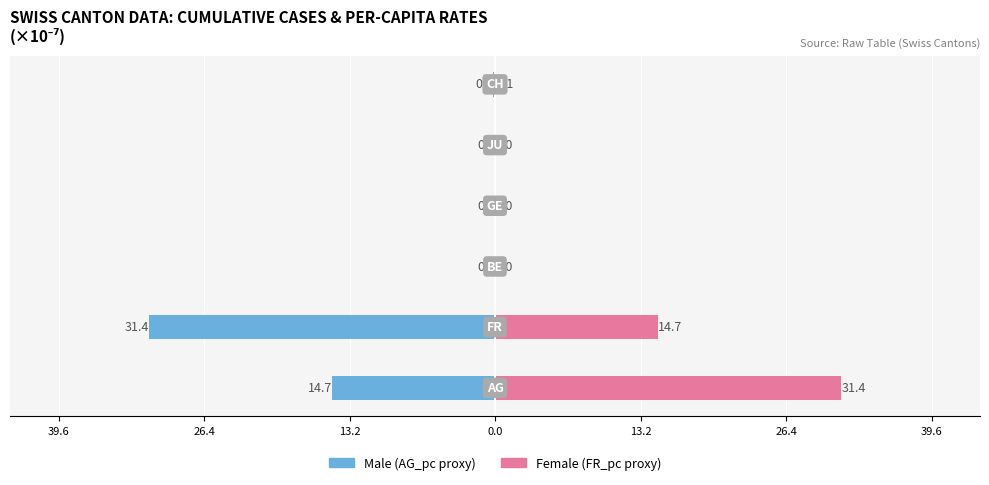

Rank the series by their average value, from lowest to highest.

AG_pc / Male proxy, FR_pc / Female proxy